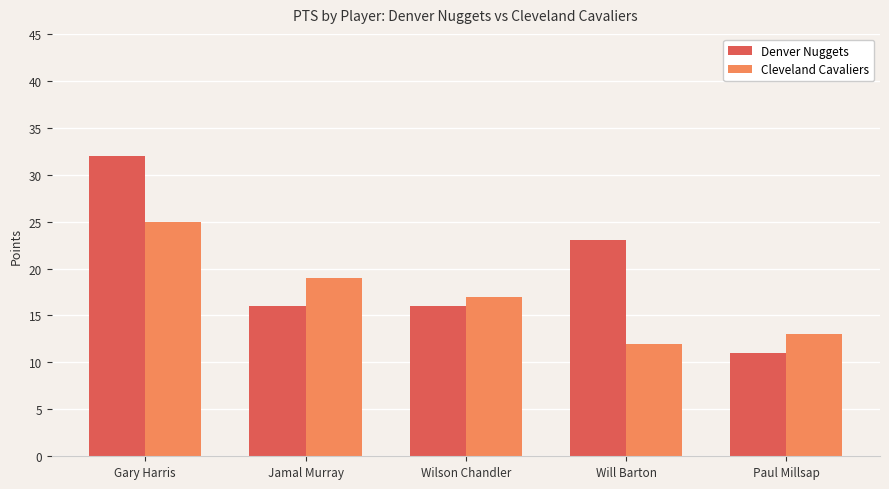

What is the difference between the Cleveland Cavaliers values at Paul Millsap and Will Barton?

1